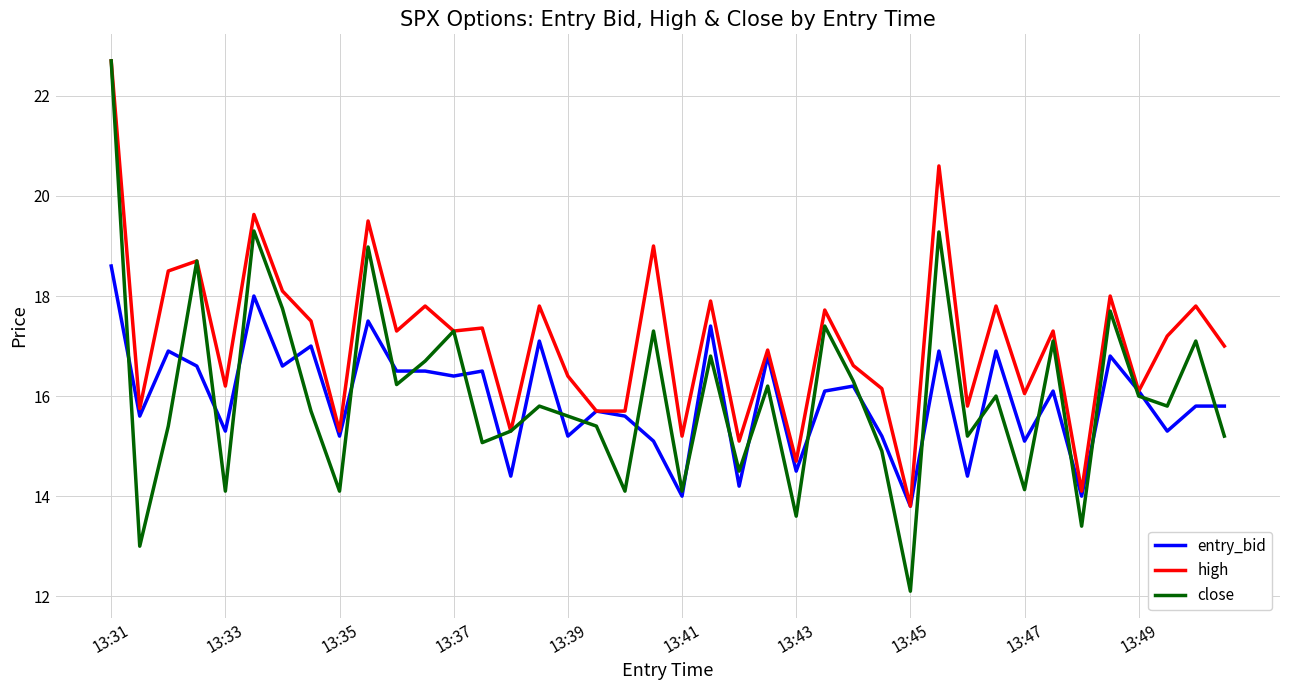

What is the smallest value displayed?

12.1